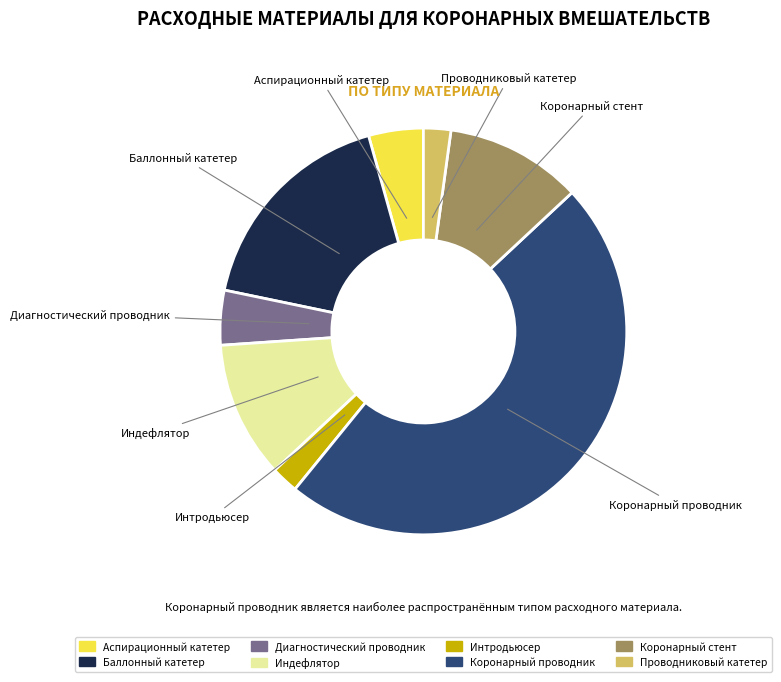

How many segments does this pie chart have?

8